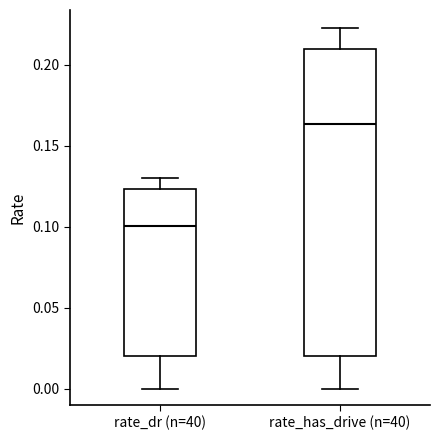

Reading left to right, transcribe this box plot: for each box, give where its median line is, the range the box spans, and where its two whiskers end, as read against the y-axis. The values are not printed on the chart, so give them approximately, as read against the axis.

rate_dr (n=40): median 0.100, box 0.020 to 0.125, whiskers 0.000 to 0.130
rate_has_drive (n=40): median 0.165, box 0.020 to 0.210, whiskers 0.000 to 0.225